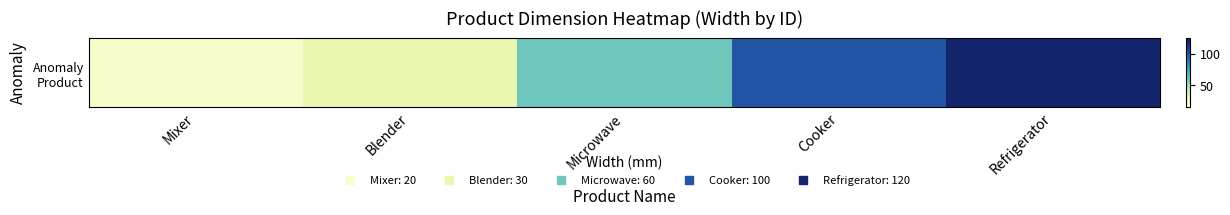

Between Cooker and Refrigerator, which is larger?

Refrigerator